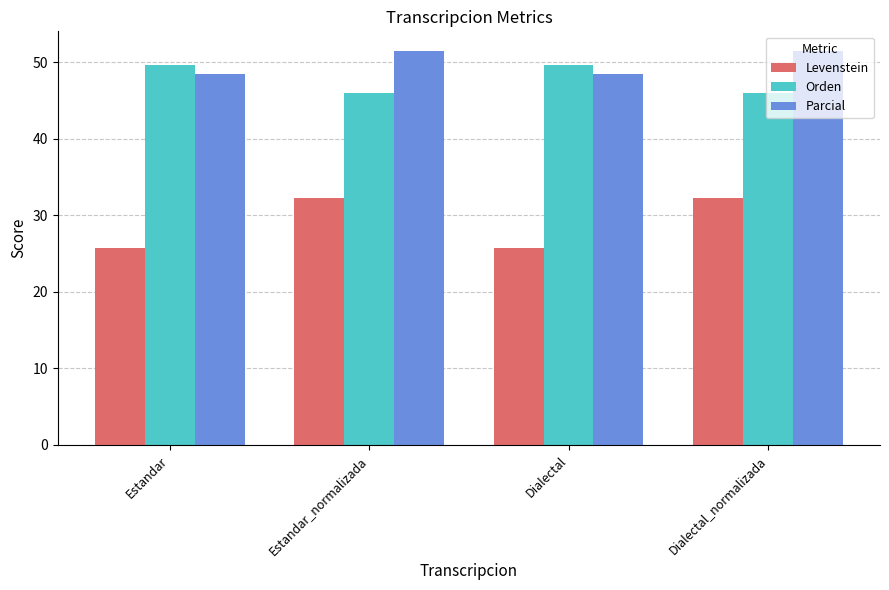

What is the sum of the Levenstein values at Dialectal and Estandar_normalizada?

58.0